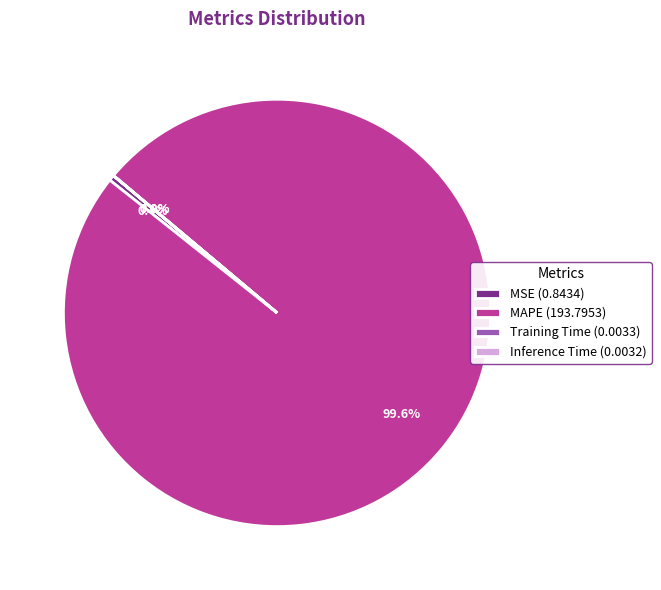

What is the largest slice in the pie chart?

MAPE (193.7953)